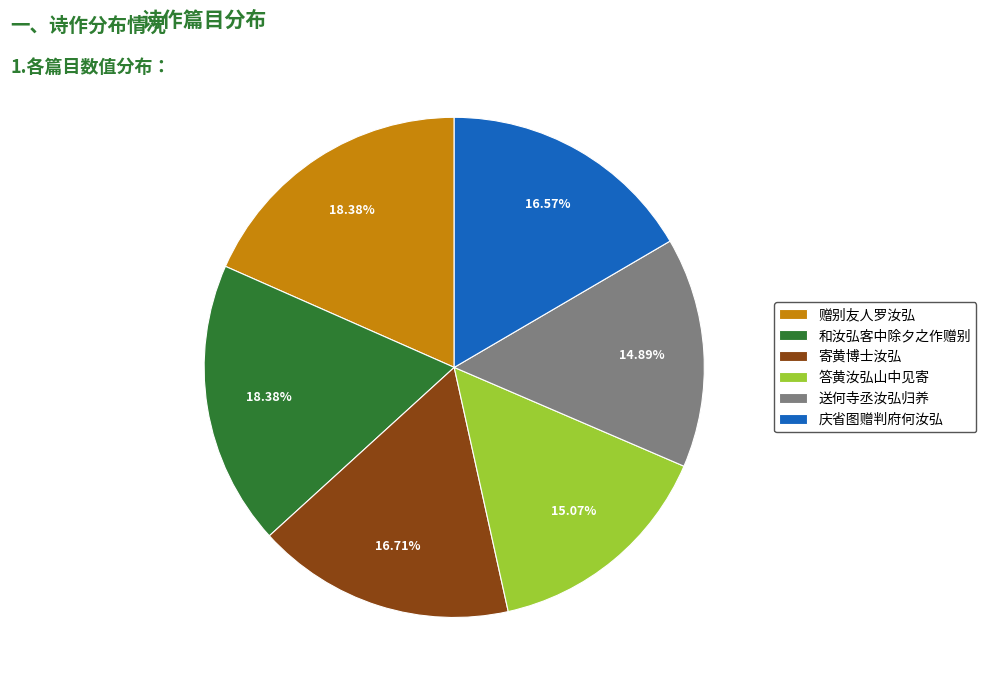

Is the sum of 和汝弘客中除夕之作赠别 and 赠别友人罗汝弘 greater than half?

No